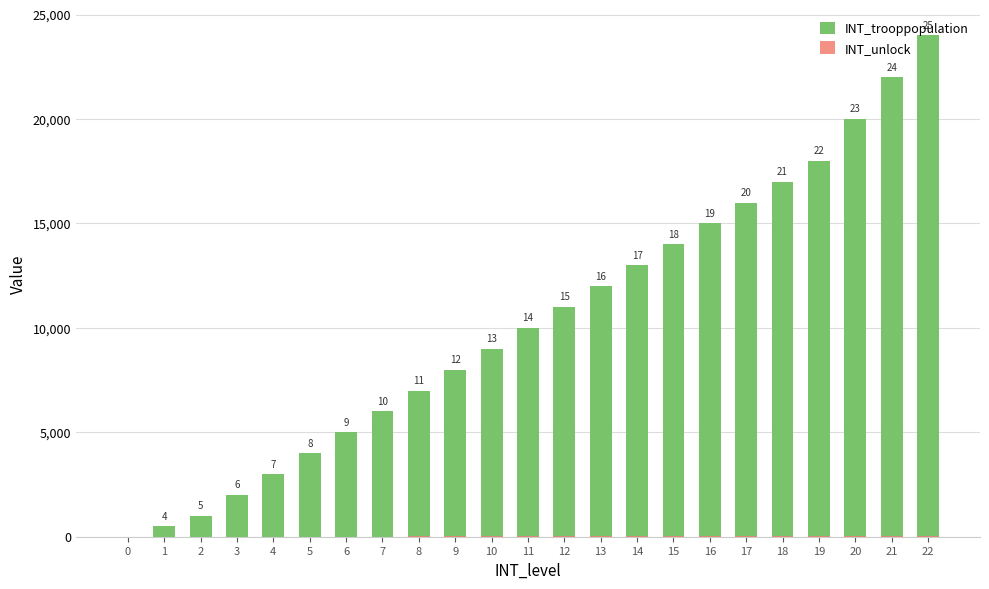

At which category is the sum across all series the highest?

22